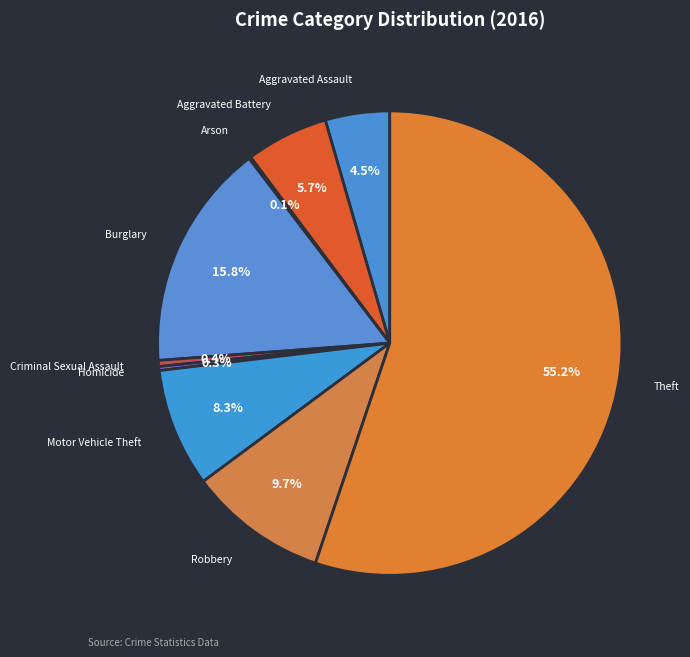

To the nearest percent, what is the difference between the Aggravated Assault and Motor Vehicle Theft slice percentages?

4%